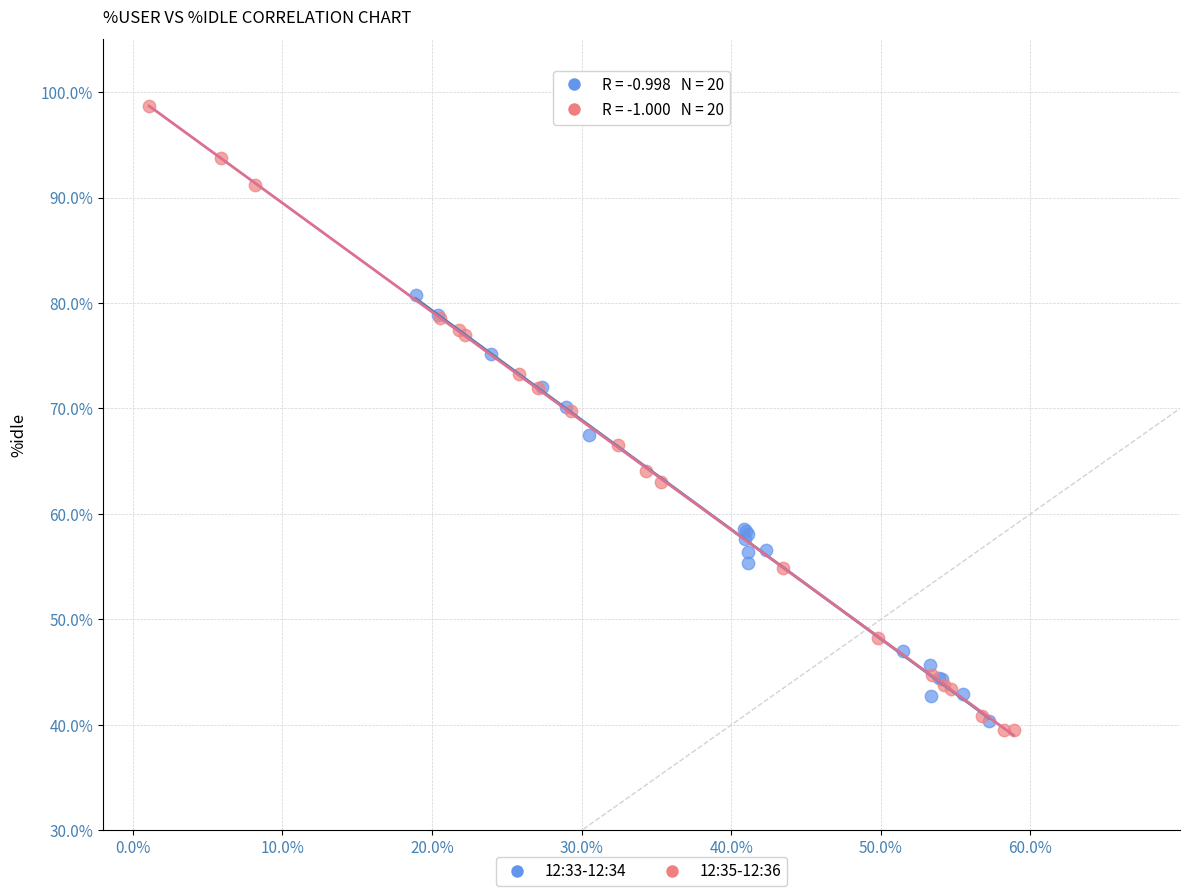

Which series contains the highest Y value?

12:35-12:36